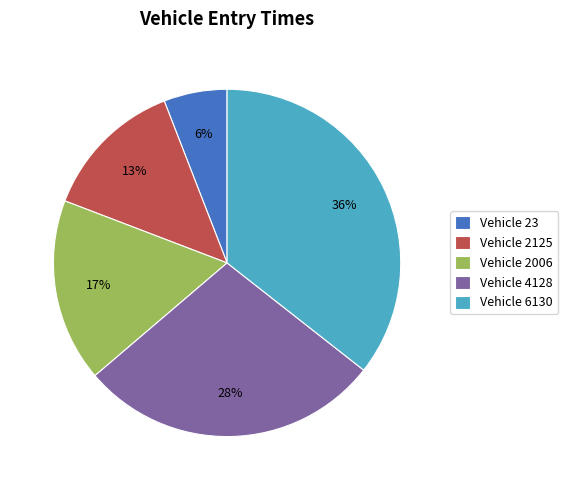

True or false: Vehicle 23 accounts for 6% of the total.

True